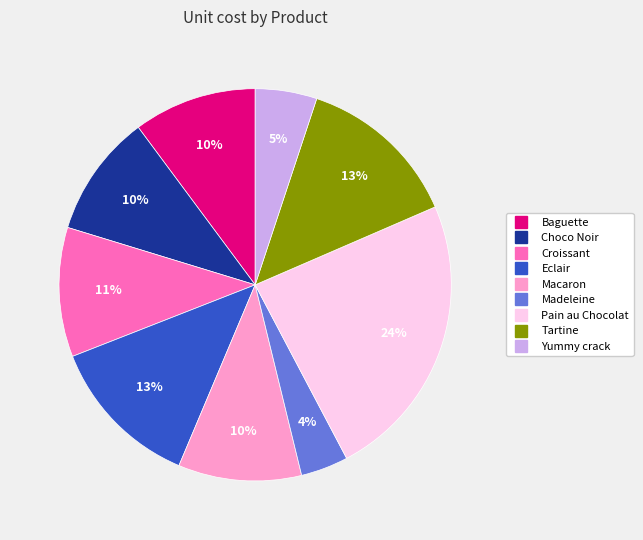

Is there a majority slice in this chart?

No